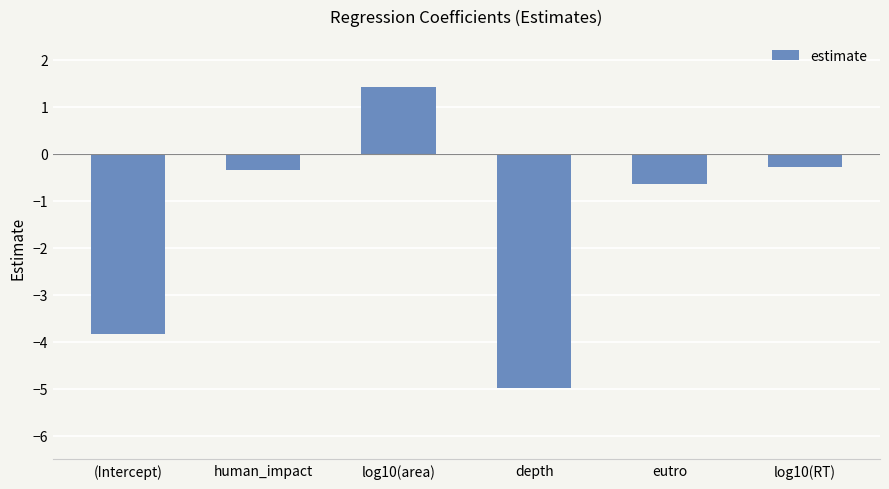

What position from the right is log10(RT)?

1